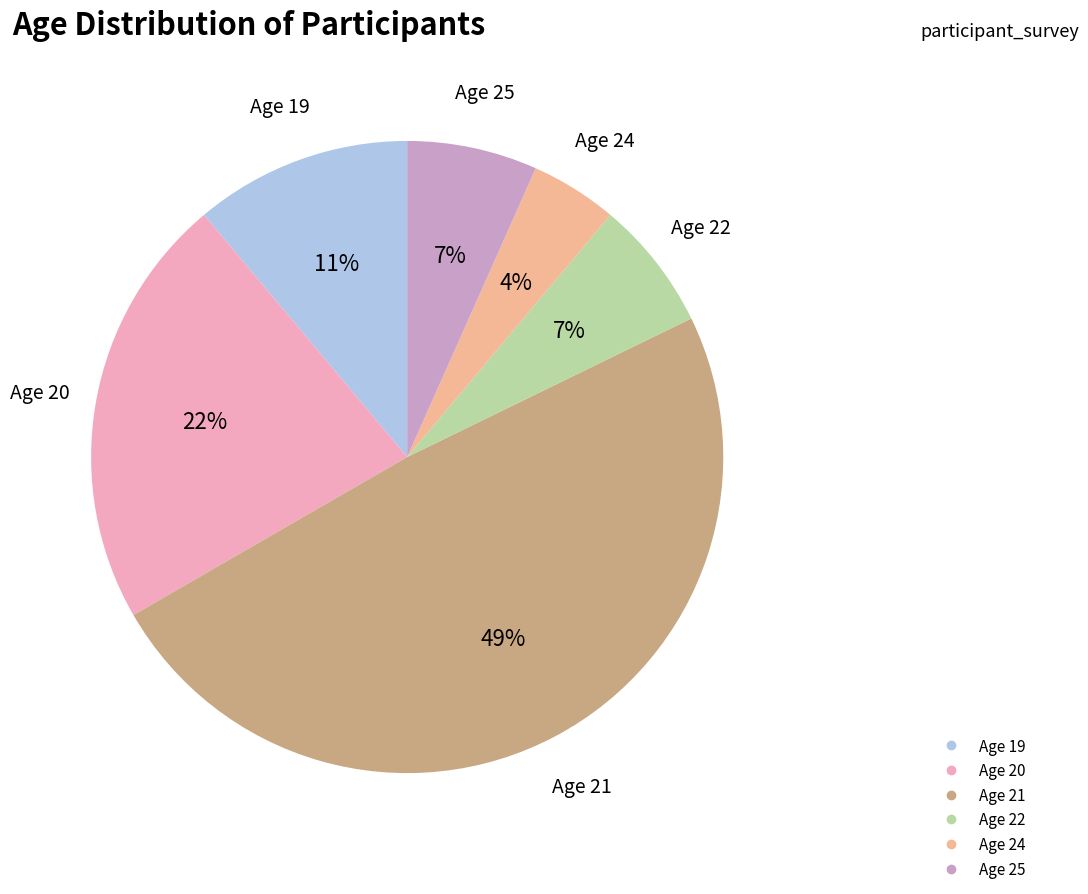

Is there any slice that represents more than half of the pie?

No